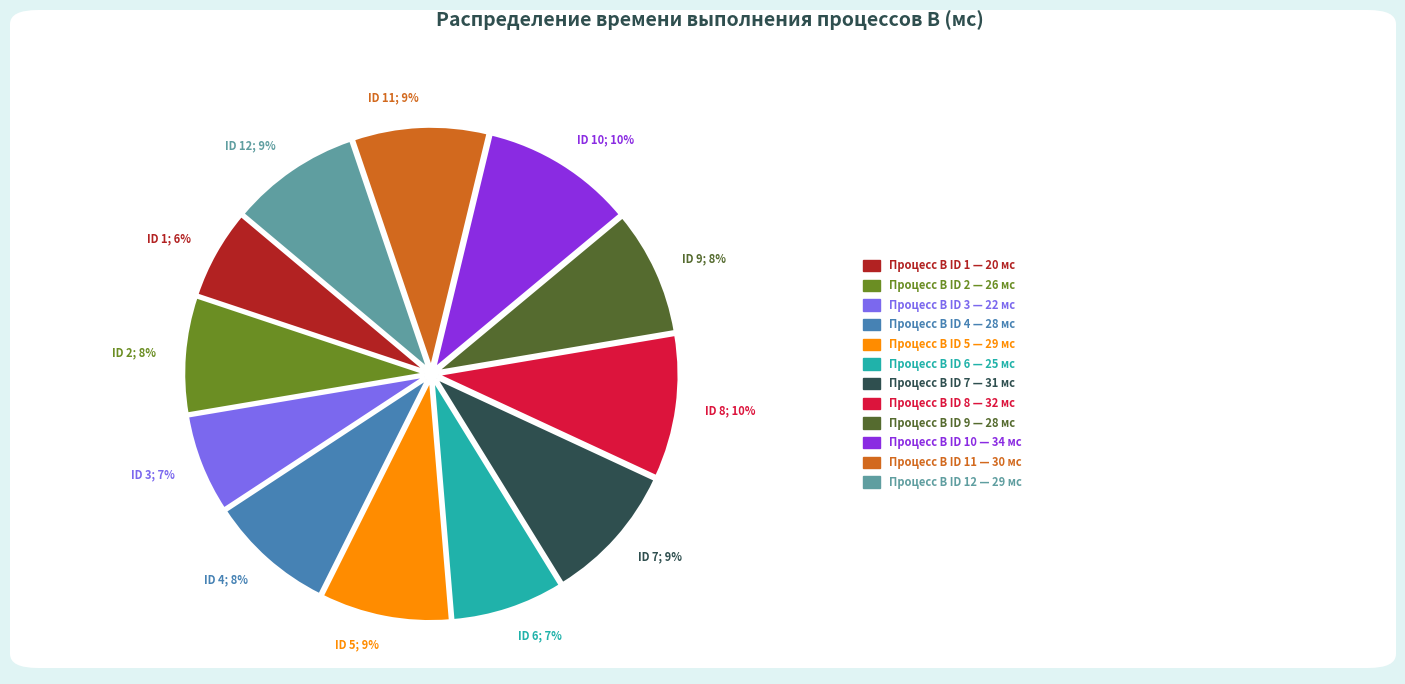

Is the sum of ID 5; 9% and ID 2; 8% greater than half?

No